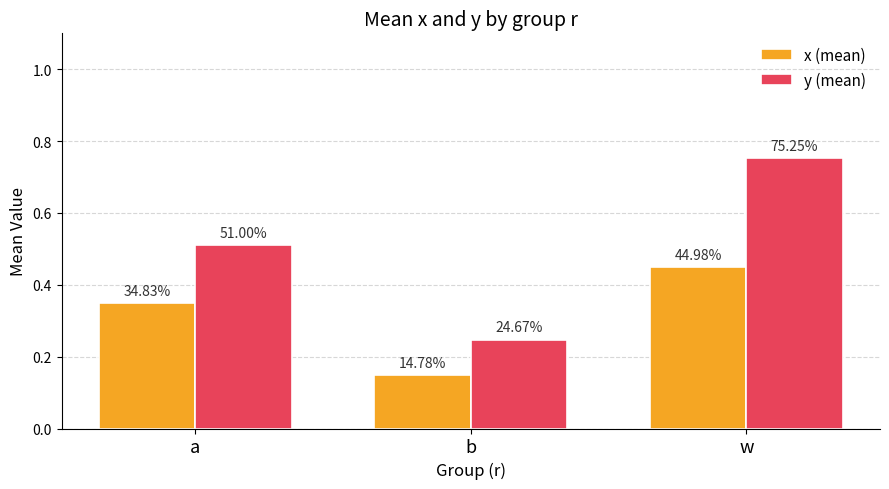

What are all the series names shown in the legend?

x (mean), y (mean)